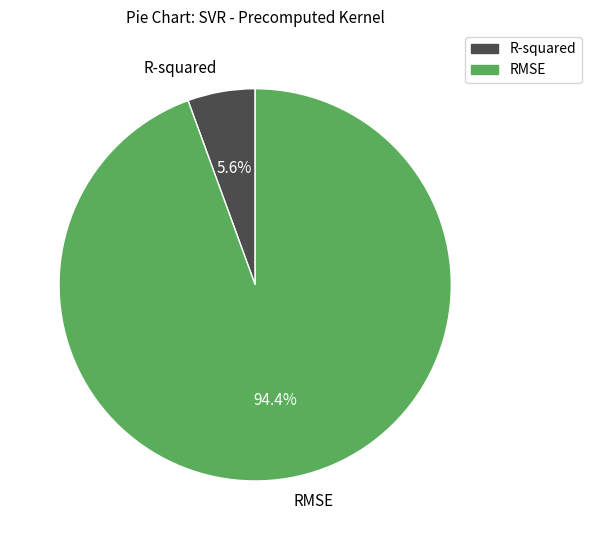

To the nearest percent, what is the combined percentage of RMSE and R-squared?

100%